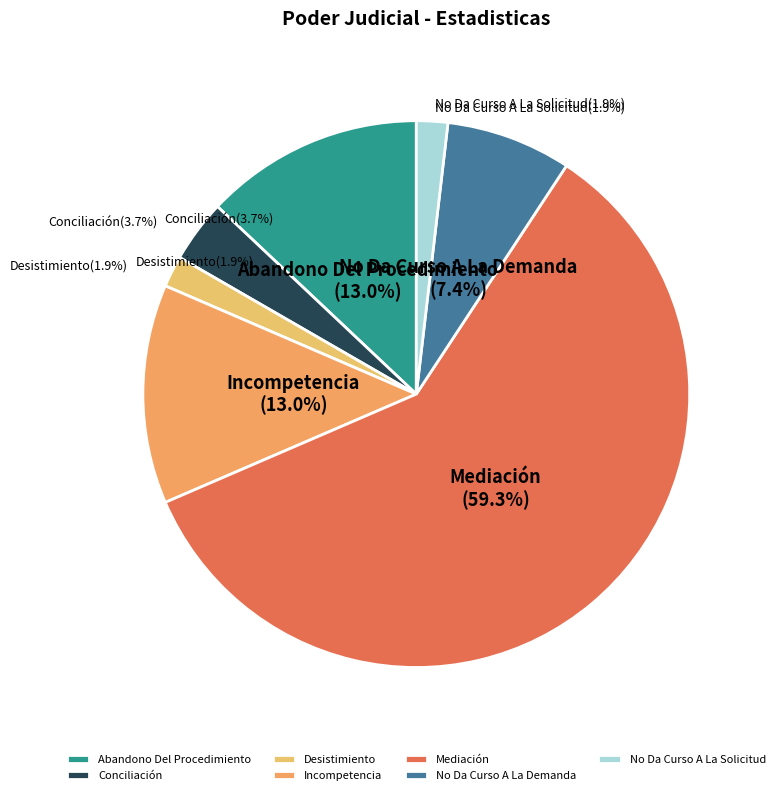

Approximately how many times larger is the value at No Da Curso A La Solicitud compared to Desistimiento?

1.0